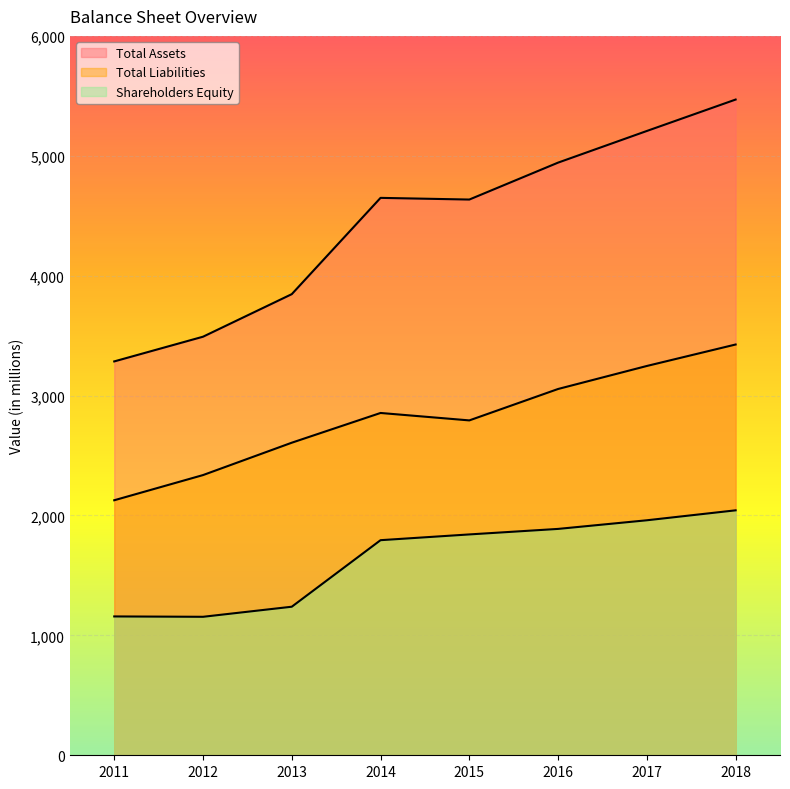

Read the Total Assets value at 2015.

4635